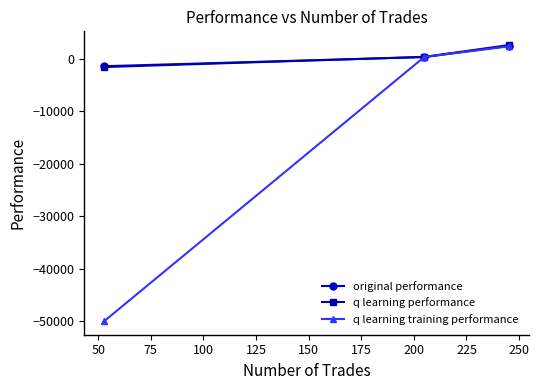

What is the highest value of the q learning performance series?

2665.0